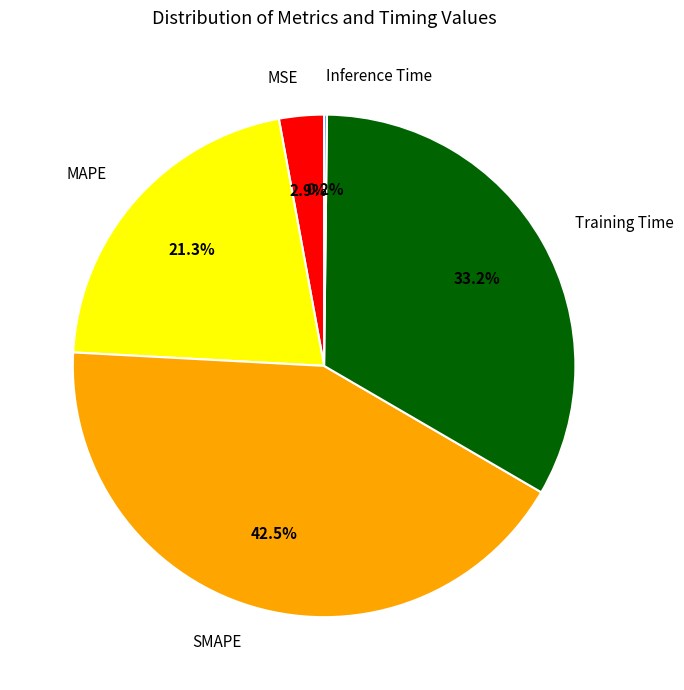

Which category has the biggest portion of the pie?

SMAPE